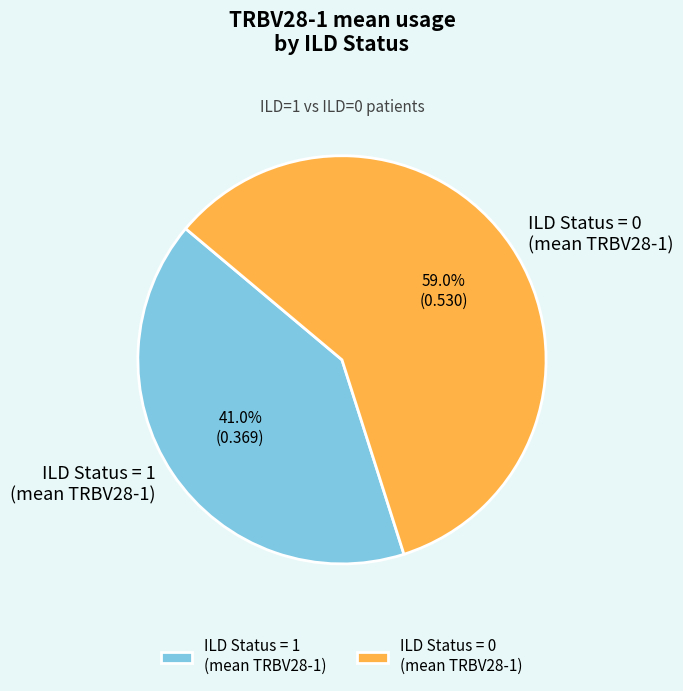

How many slices are in this pie chart?

2